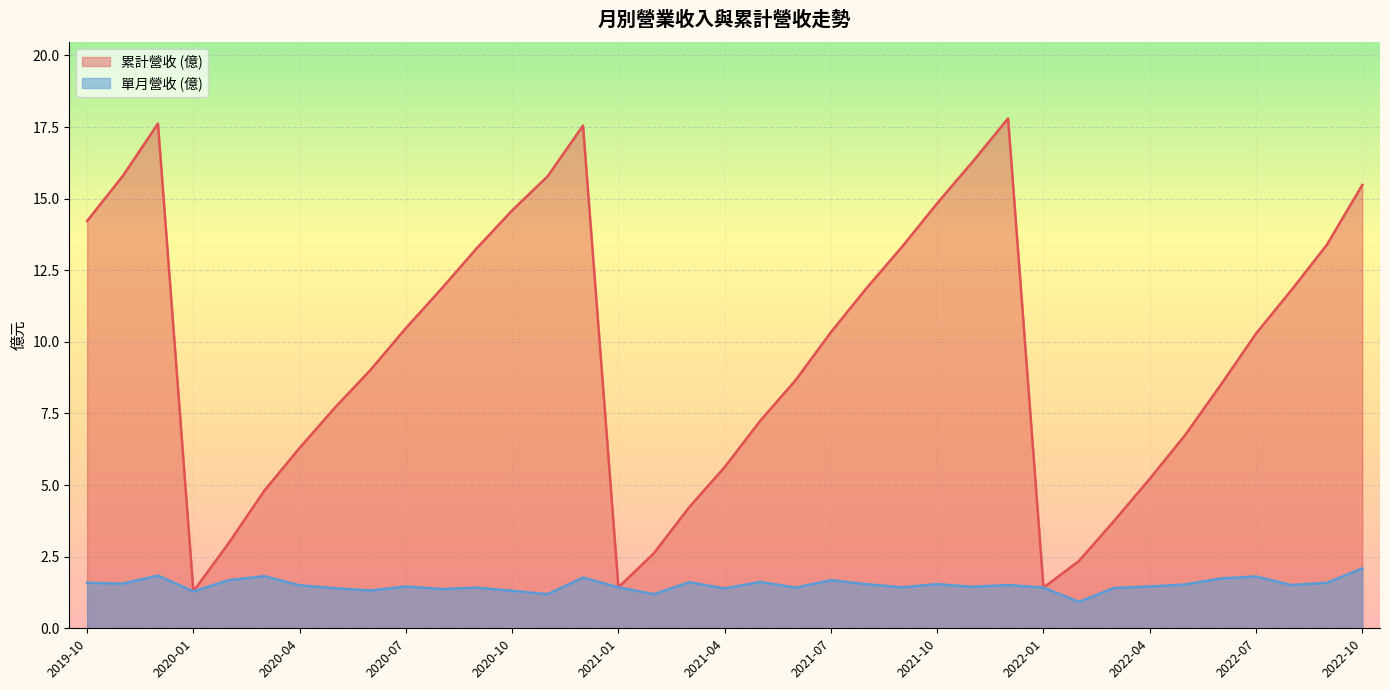

Which series has the largest total across all categories?

累計營收 (億)